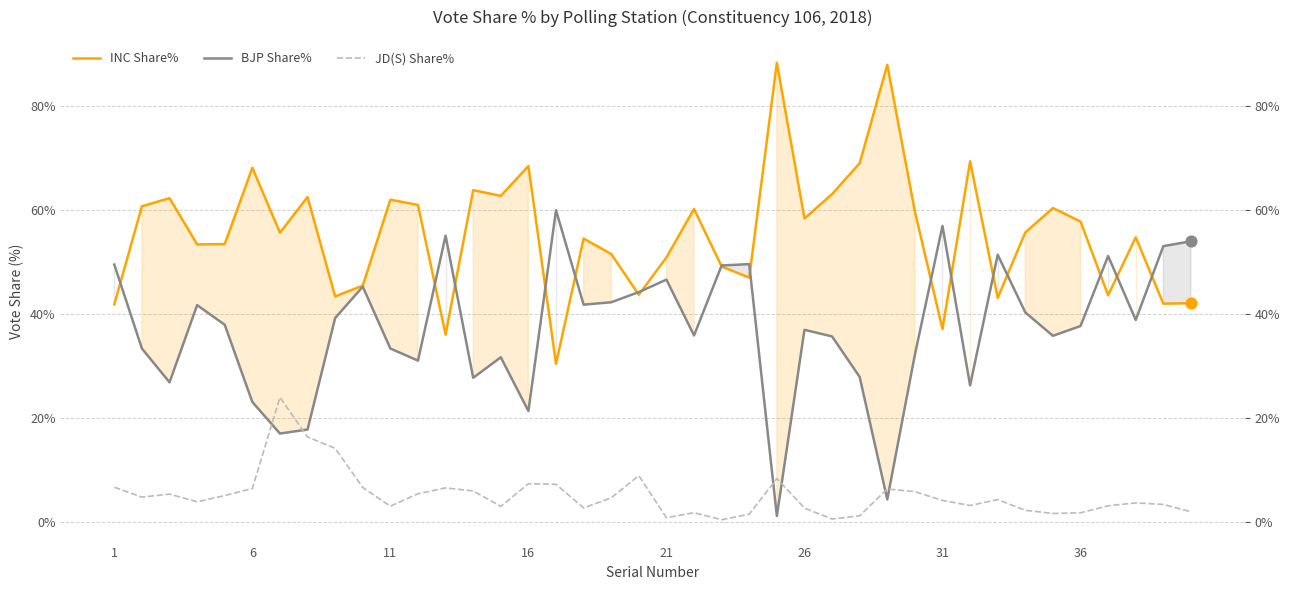

Which series contains the highest Y value?

INC Share%